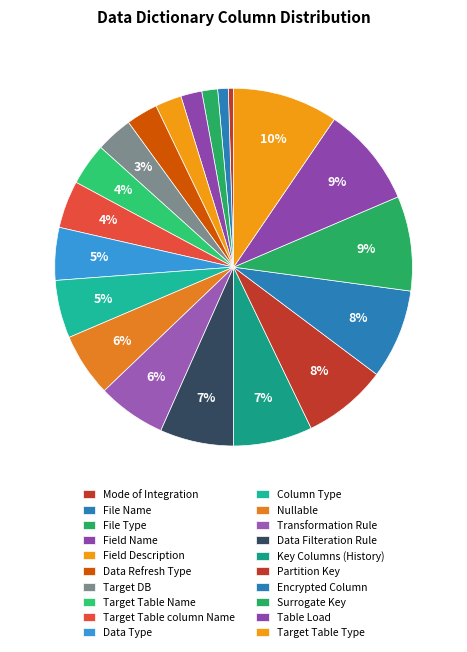

Which category has the smallest portion of the pie?

Mode of Integration